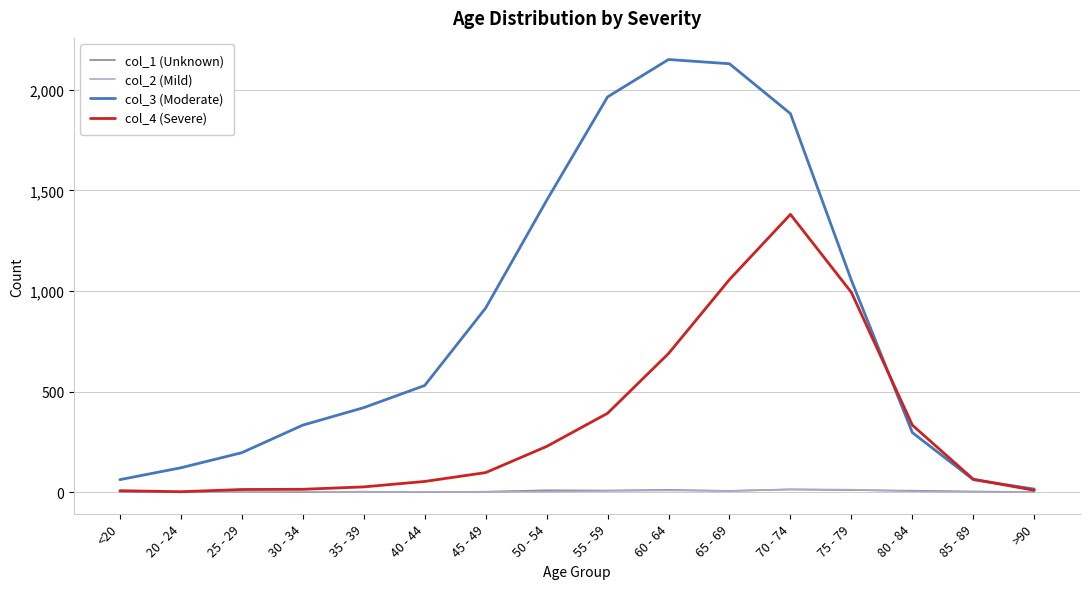

True or false: col_3 (Moderate) has more than 2 interior local peaks.

False